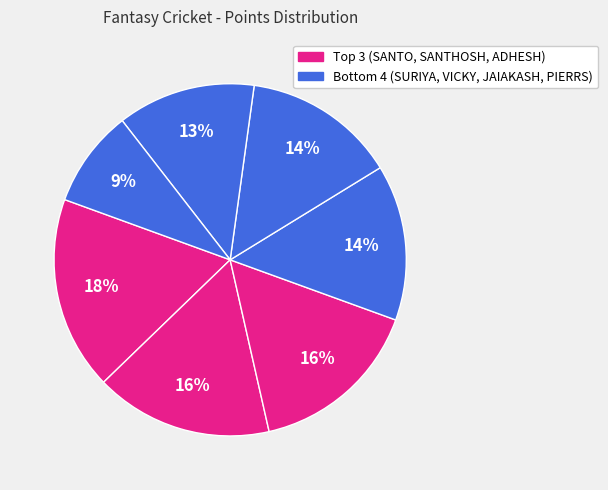

To the nearest percent, what is the difference between the largest and smallest slice percentages?

9%